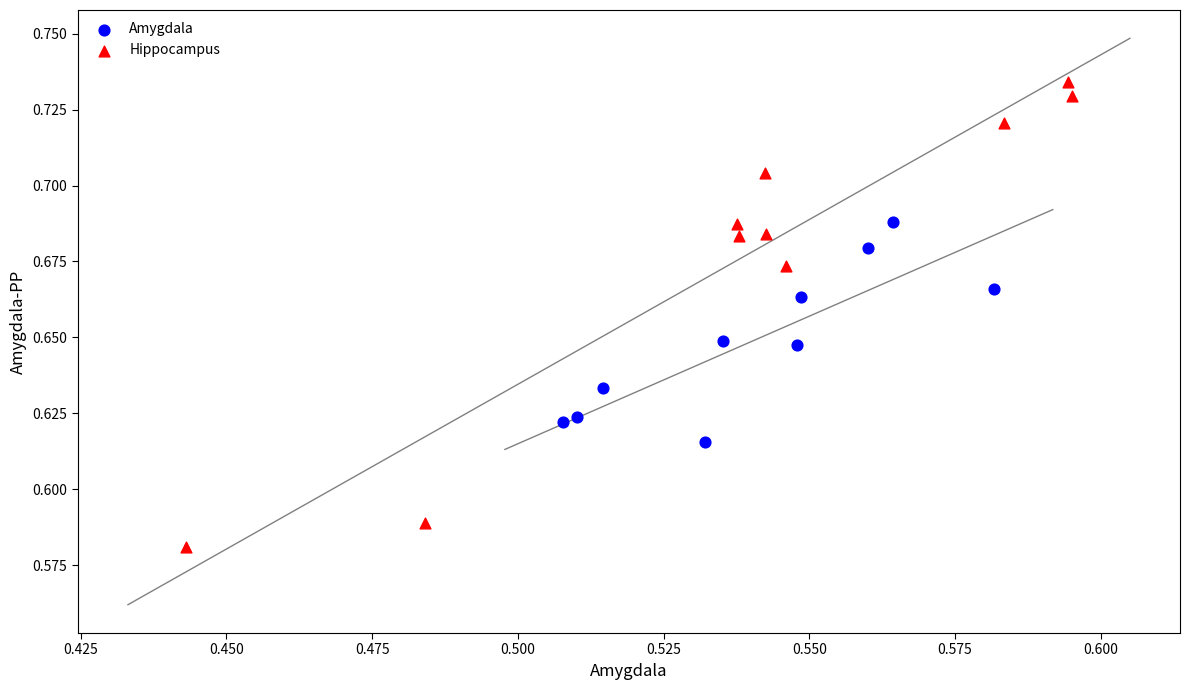

Which series reaches the minimum Y coordinate?

Hippocampus